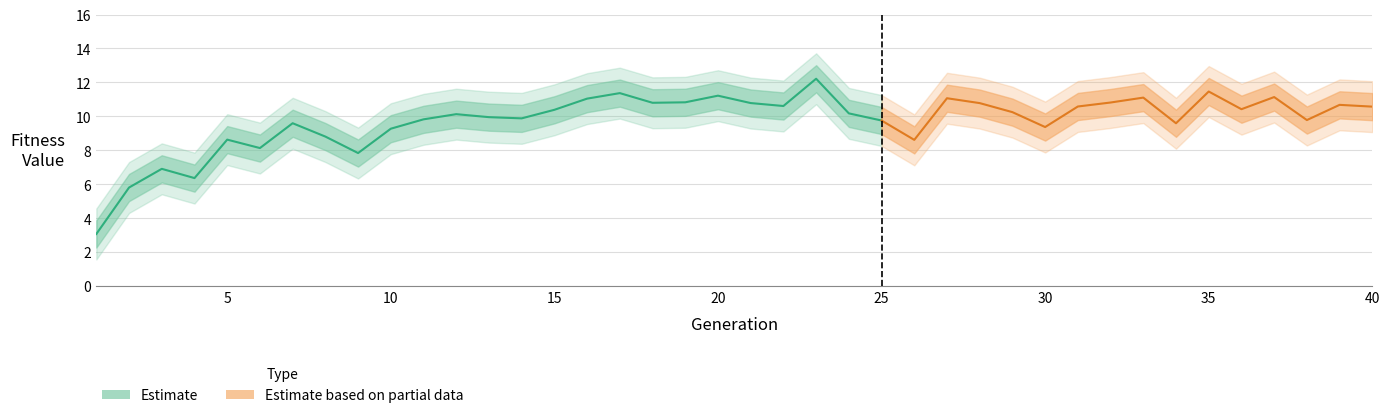

What is the difference between the maximum and minimum values?

9.2